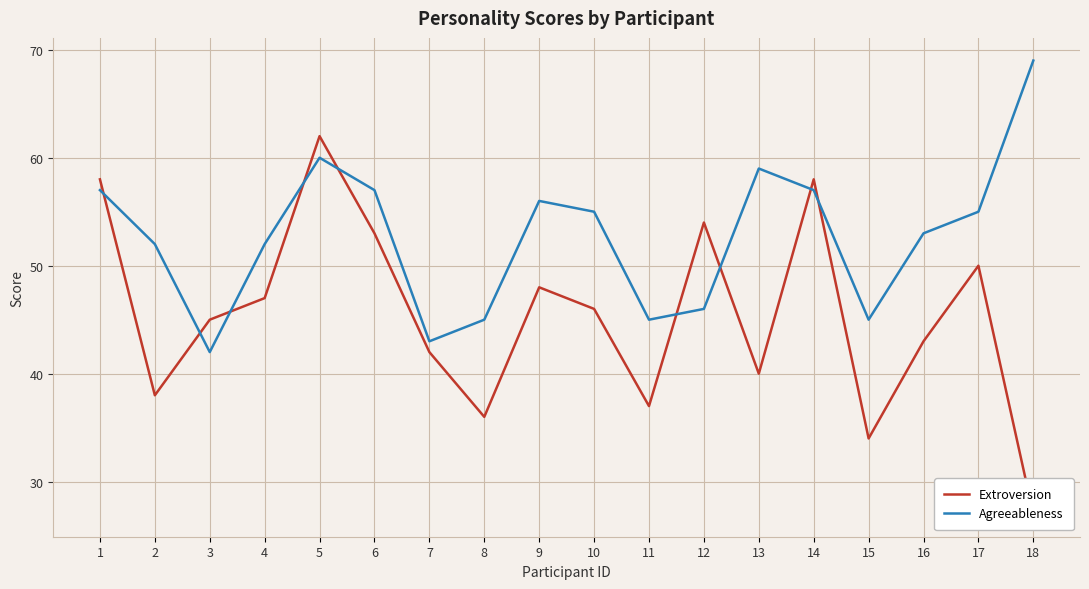

True or false: Agreeableness has more than 2 interior local peaks.

True